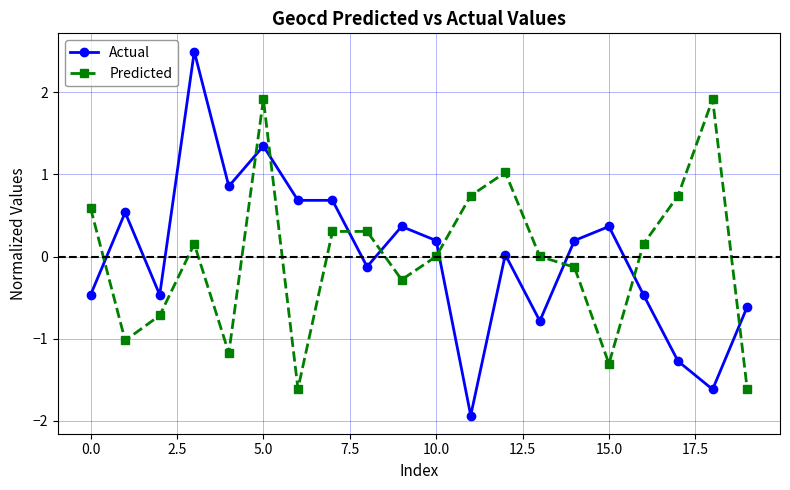

Does the chart display data point markers on the line(s)?

Yes